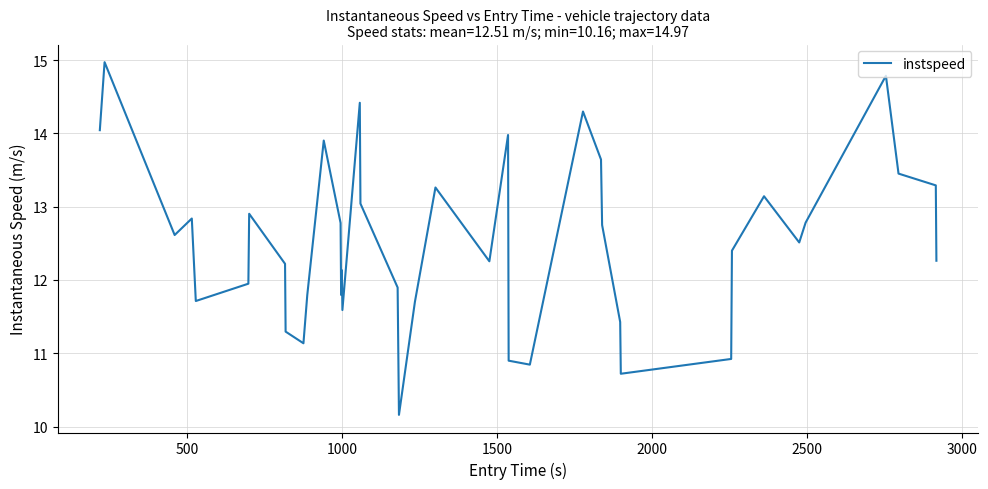

What is the difference between the maximum and minimum values?

4.8